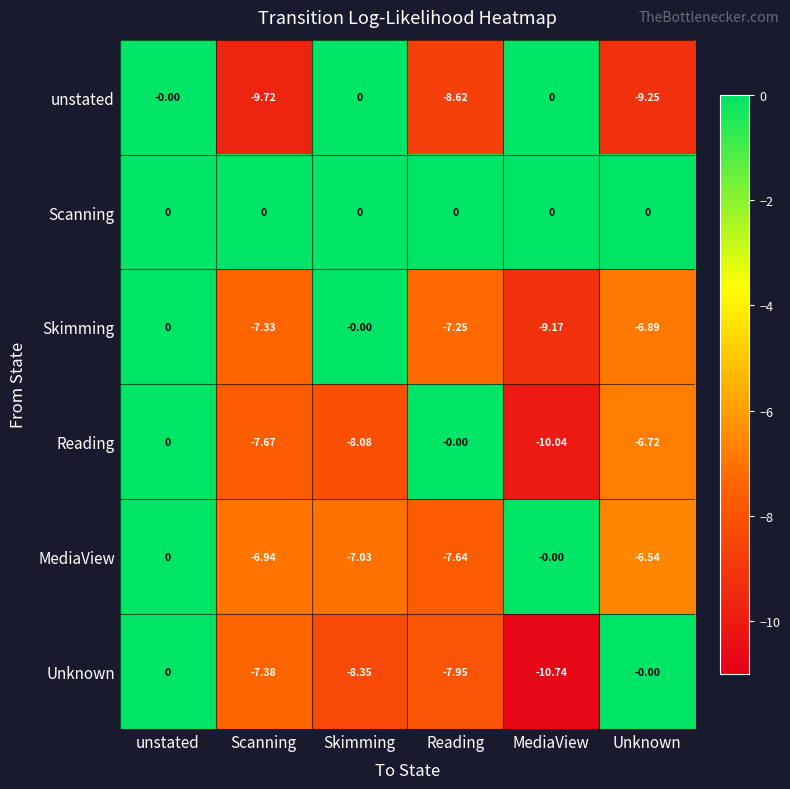

At which category is the sum across all series the highest?

unstated